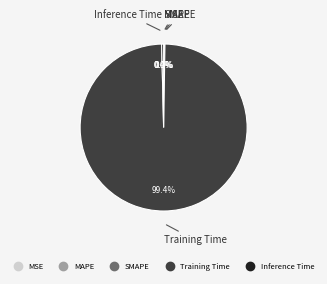

Which slice is the largest?

Training Time